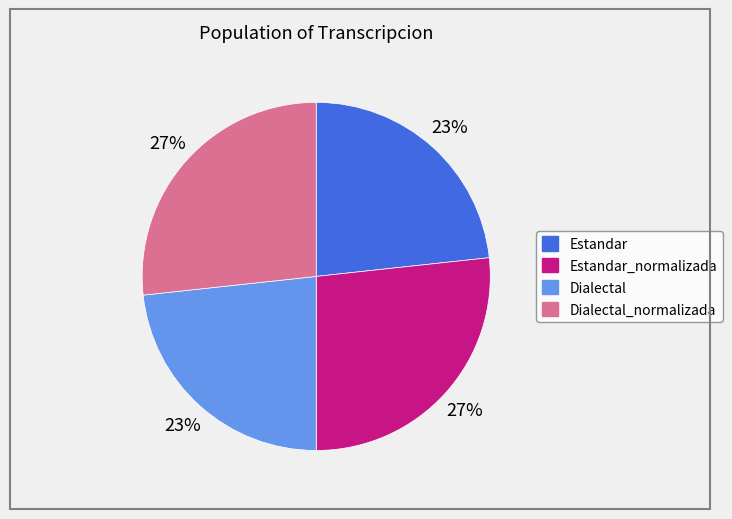

To the nearest percent, what is the average slice percentage?

25%